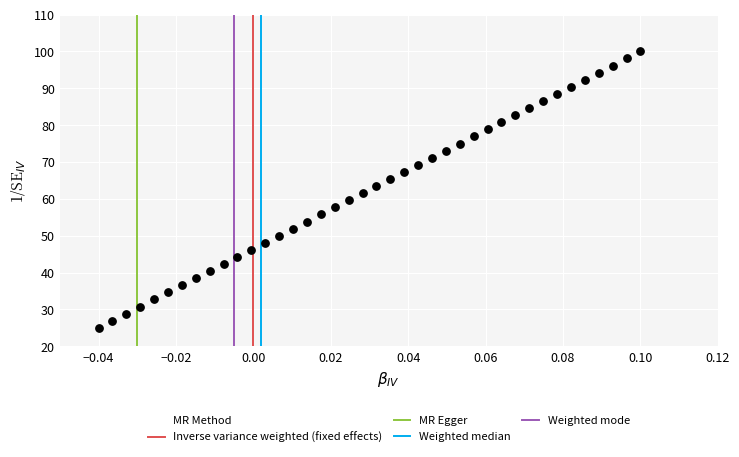

What is the range of Y values (max minus min)?

75.0